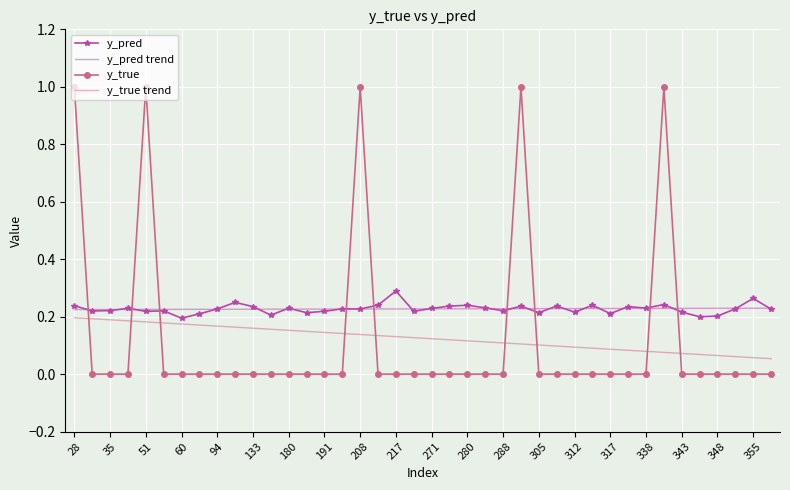

What is the greatest value displayed?

1.0